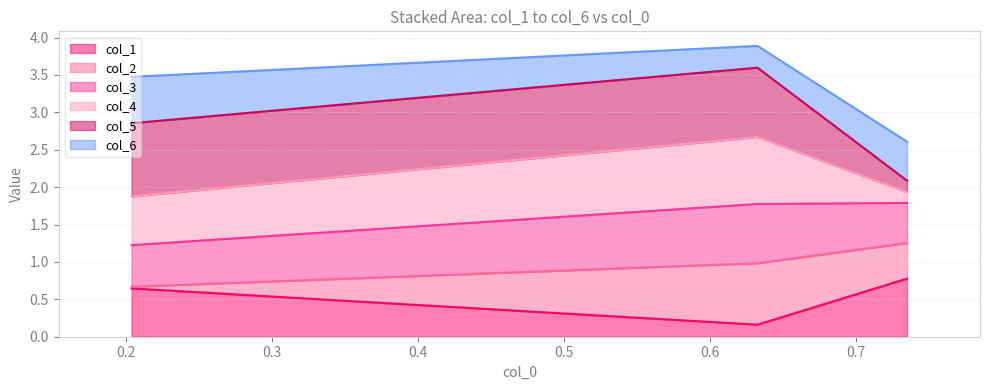

Between 0.7352282553537733 and 0.20381298255725944, which is larger?

0.7352282553537733